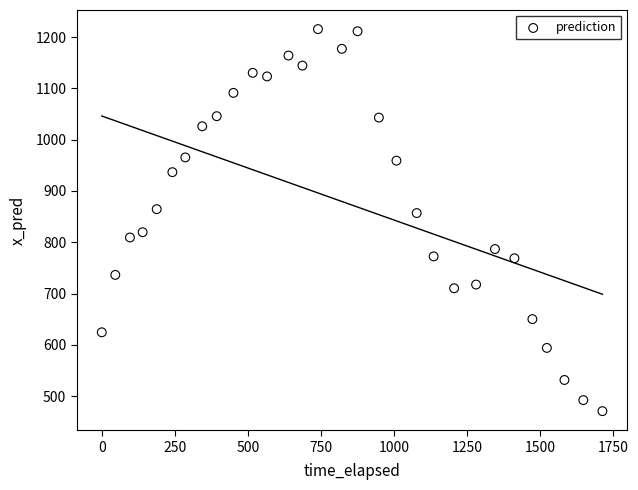

How many data points are displayed?

30